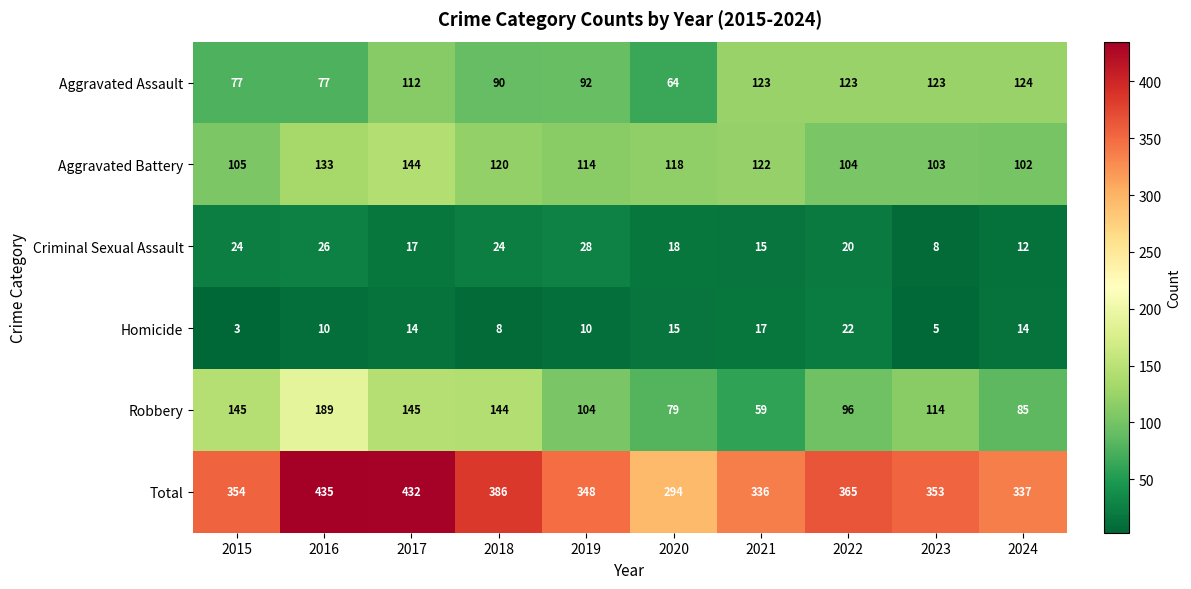

True or false: Robbery has a value of 96 at 2018.

False